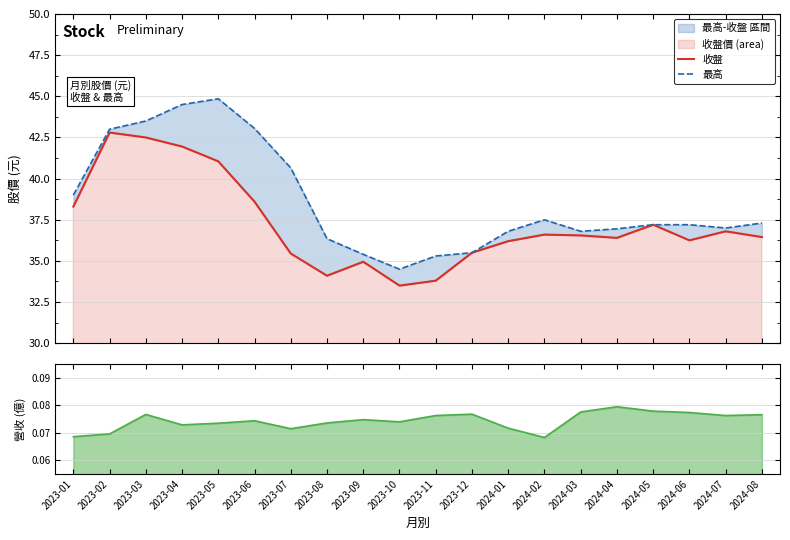

What is the difference between the highest and lowest values at 2023-01?

38.9